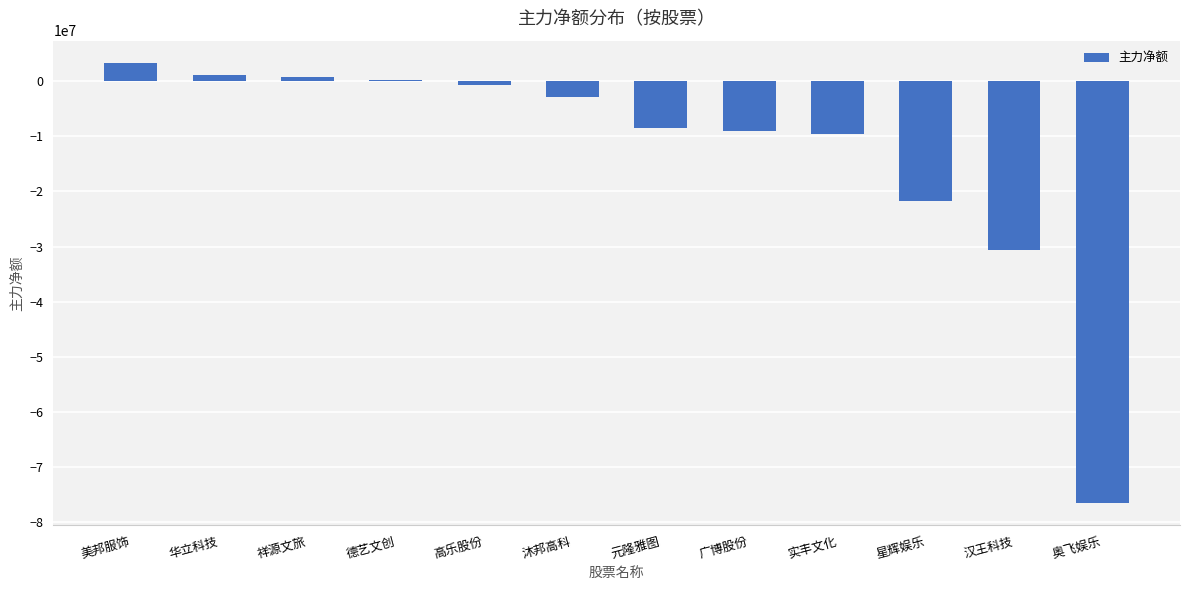

At which label is the value closest to -36589443?

汉王科技